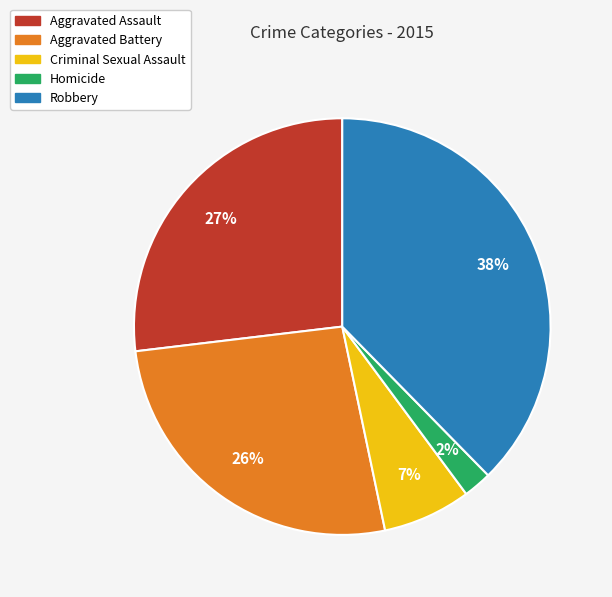

Is there any slice that represents more than half of the pie?

No